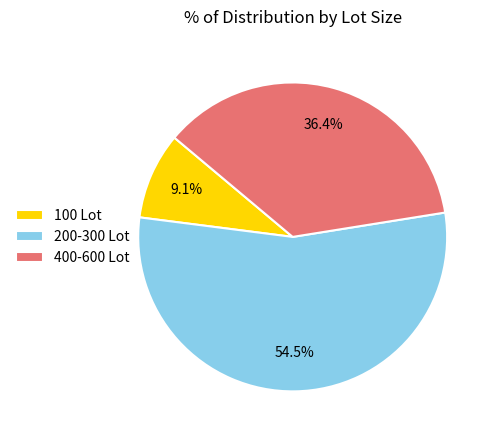

Is there any slice that represents more than half of the pie?

Yes